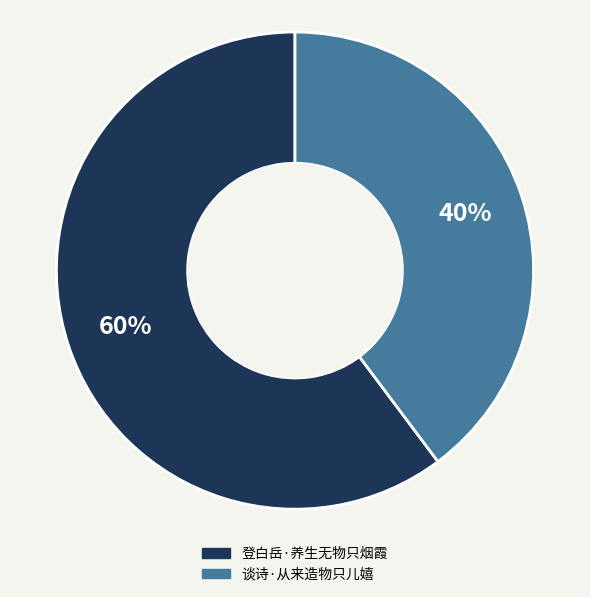

Count the number of slices in the pie.

2